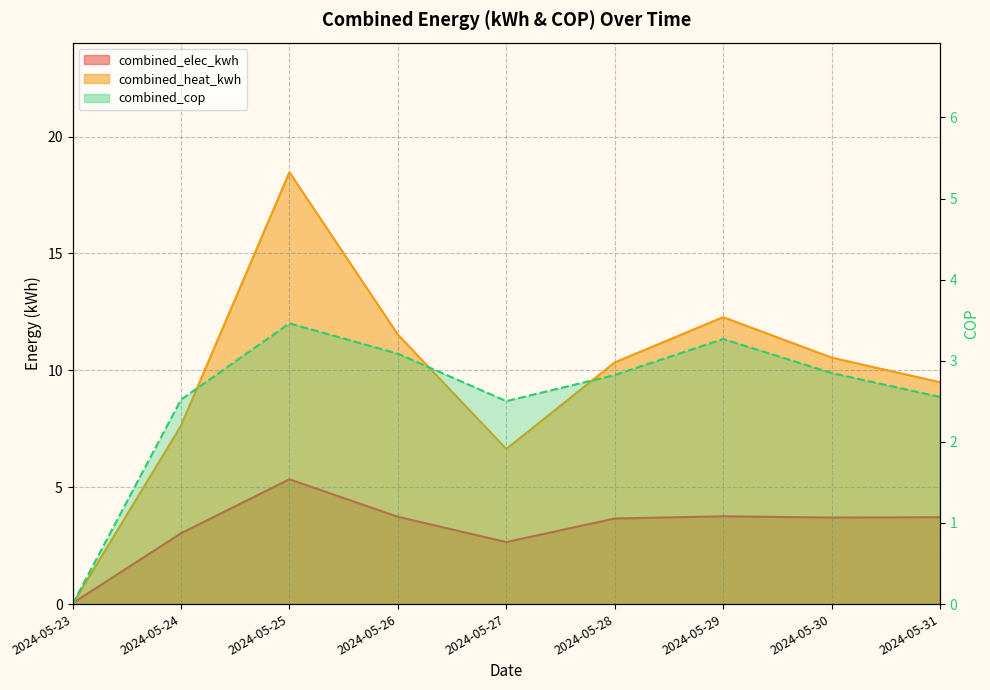

Which label corresponds to the smallest value in the chart?

2024-05-23